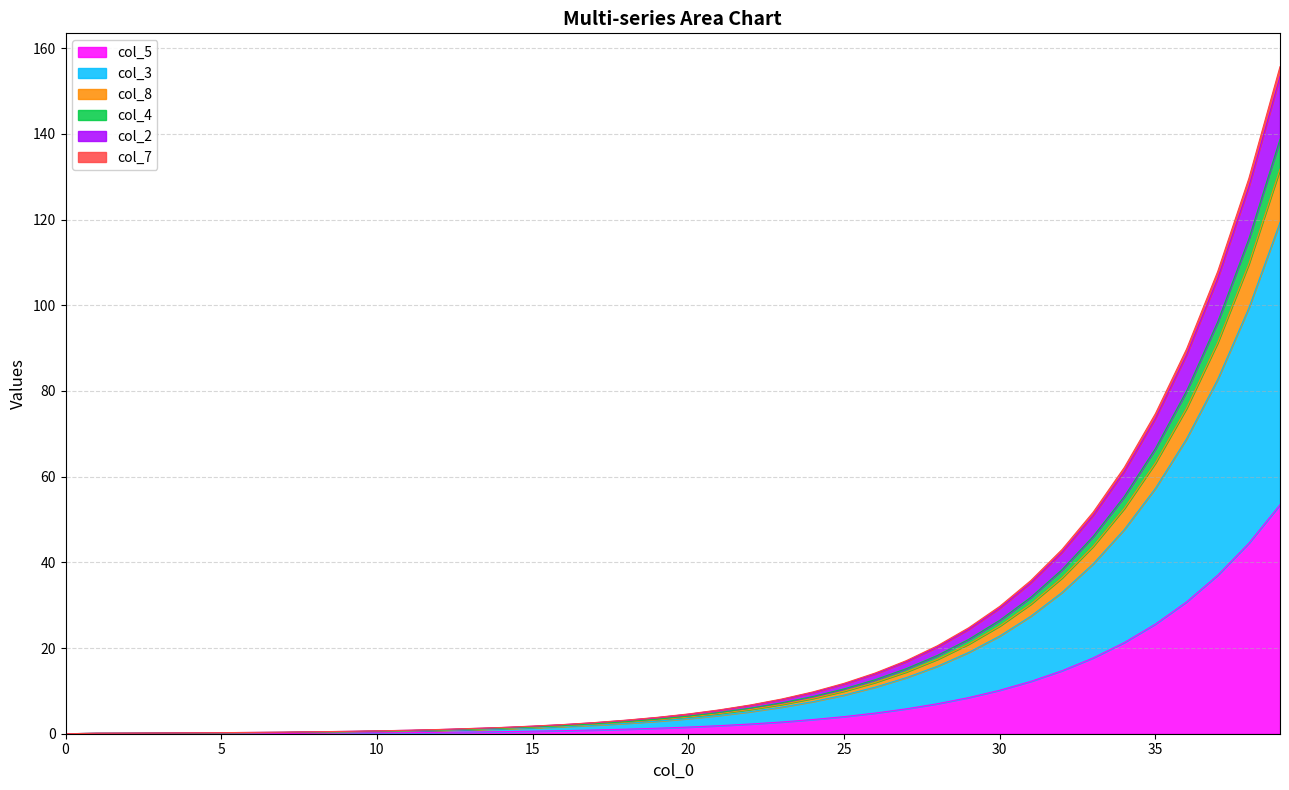

True or false: col_7 and col_5 cross at least once.

False